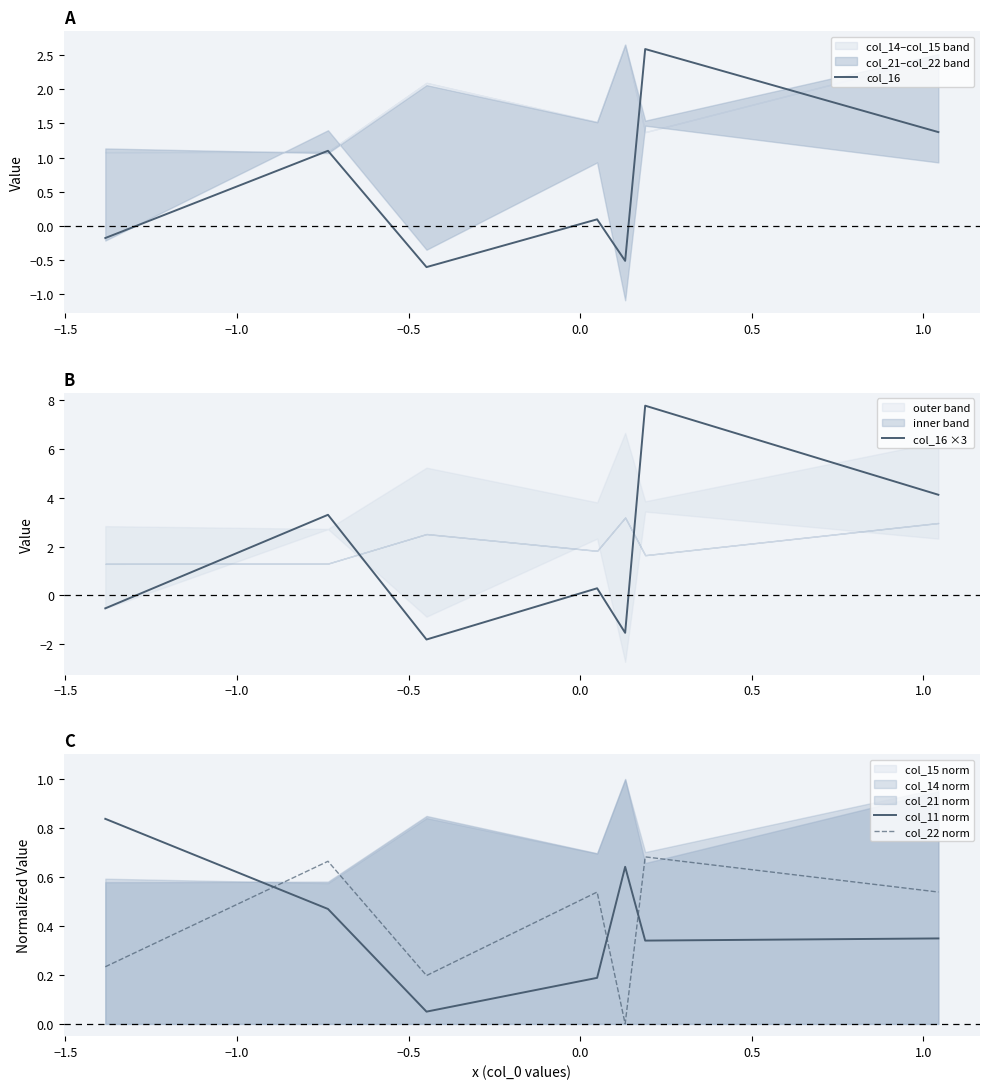

How many col_22 norm values are between 0 and 1?

7